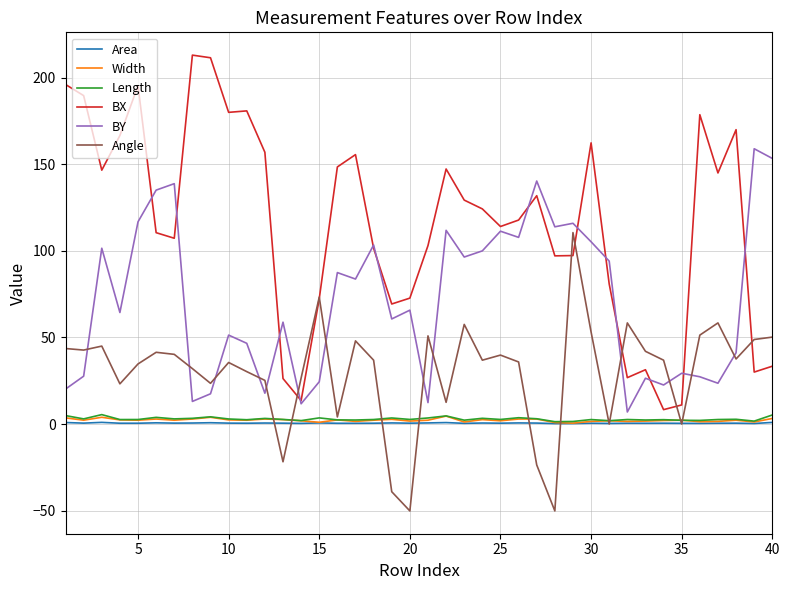

What is the minimum value for BX?

8.3